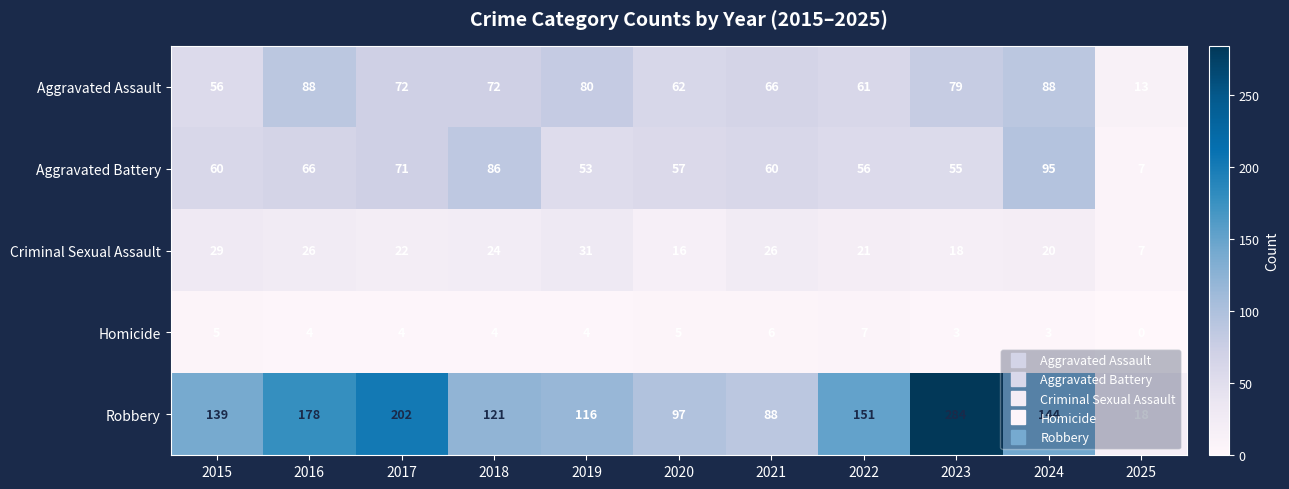

Which series has the largest range (max minus min)?

Robbery